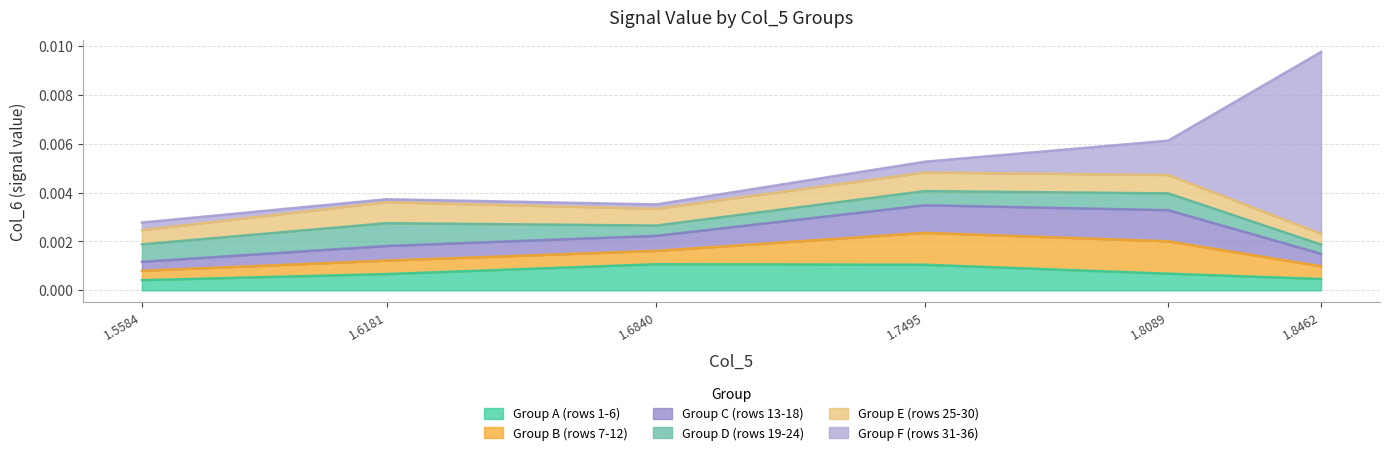

Which series has the largest total across all categories?

Group F (rows 31-36)